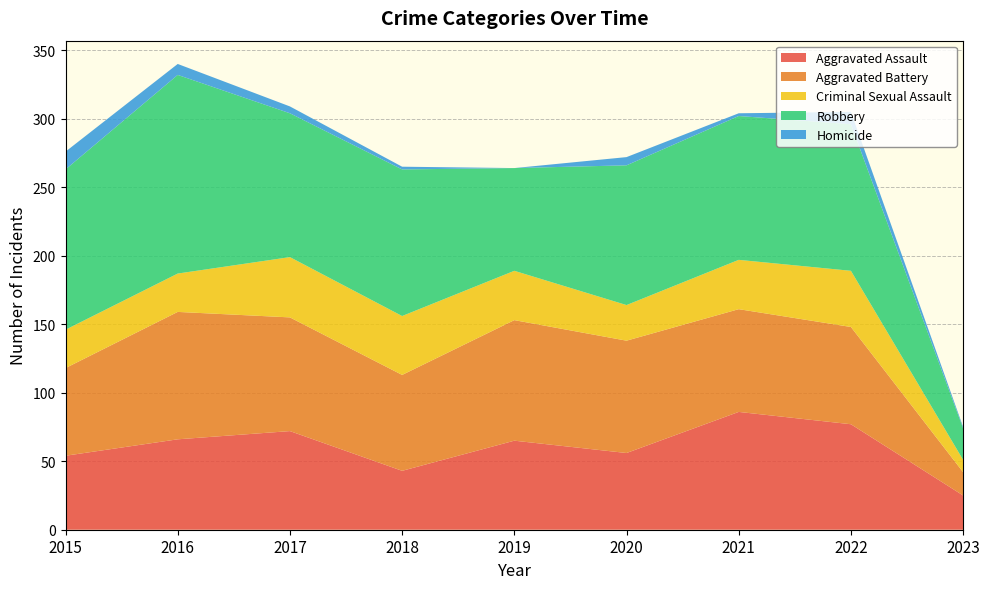

Reading right to left, transcribe all the data shown in this chart.

Aggravated Assault: 25	77	86	56	65	43	72	66	54
Aggravated Battery: 17	71	75	82	88	70	83	93	64
Criminal Sexual Assault: 9	41	36	26	36	43	44	28	28
Robbery: 23	107	105	102	75	107	105	145	117
Homicide: 1	9	2	6	0	2	5	8	13